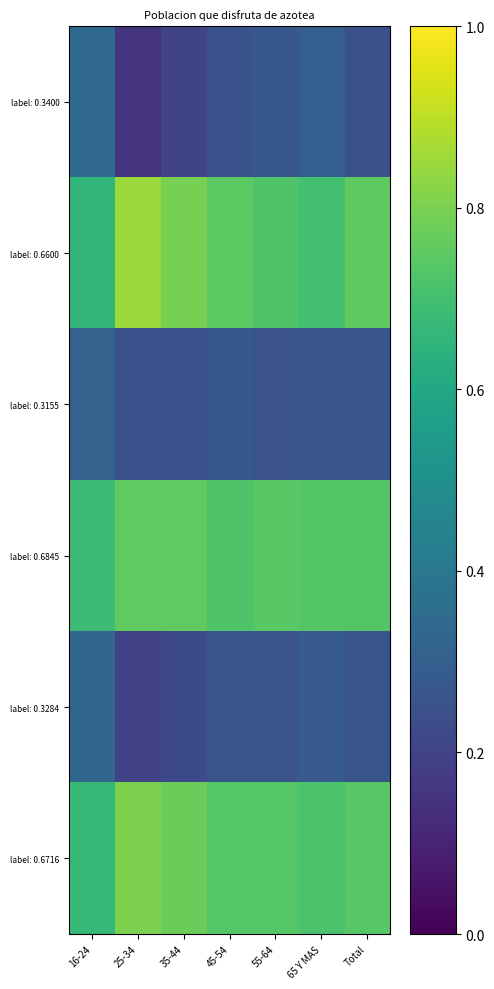

At which category is the sum across all series the highest?

16-24